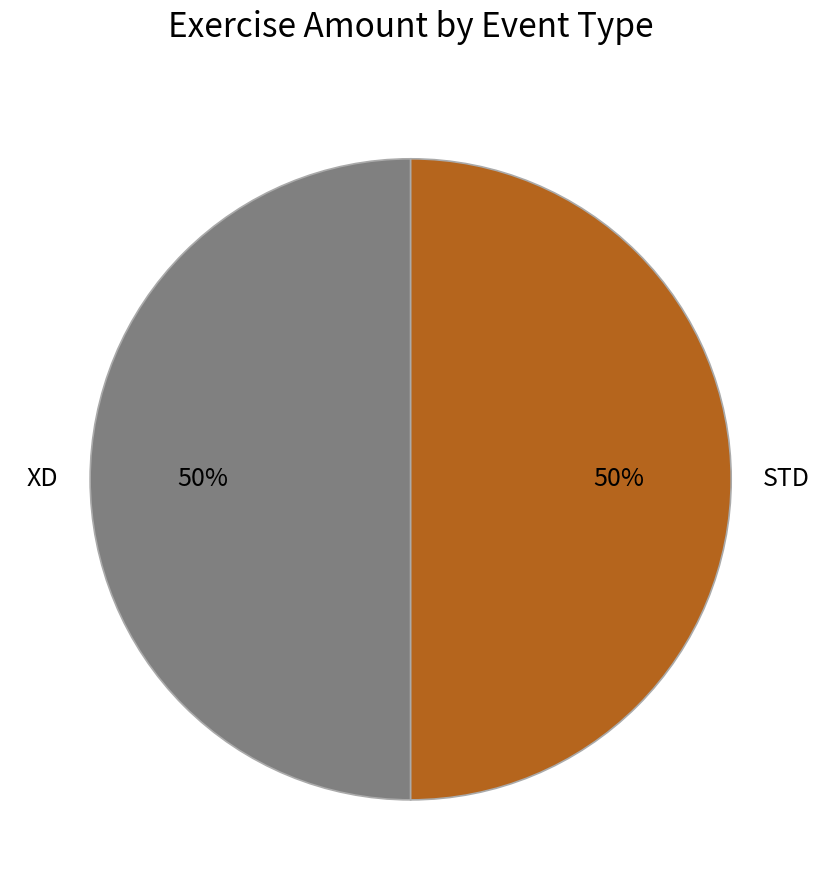

To the nearest percent, what is the combined percentage of STD and XD?

100%